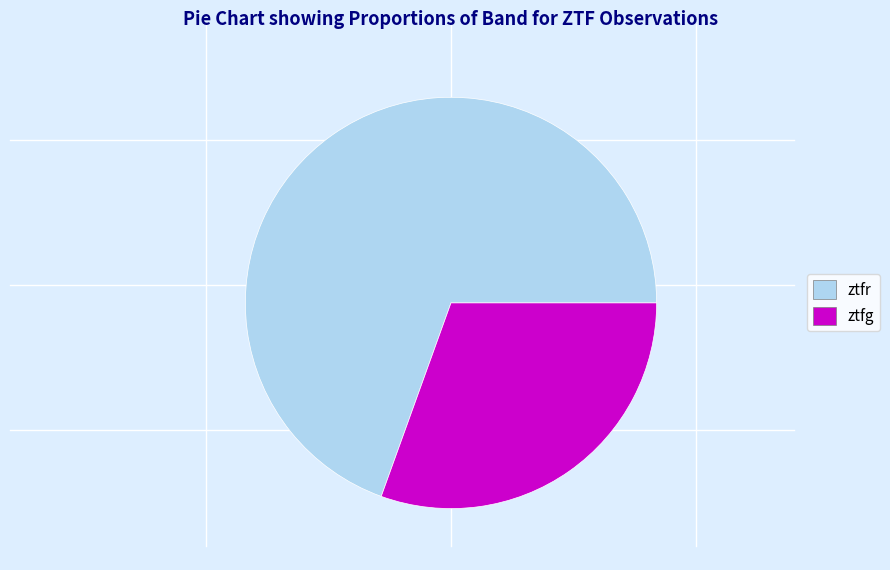

Between ztfg and ztfr, which is larger?

ztfr